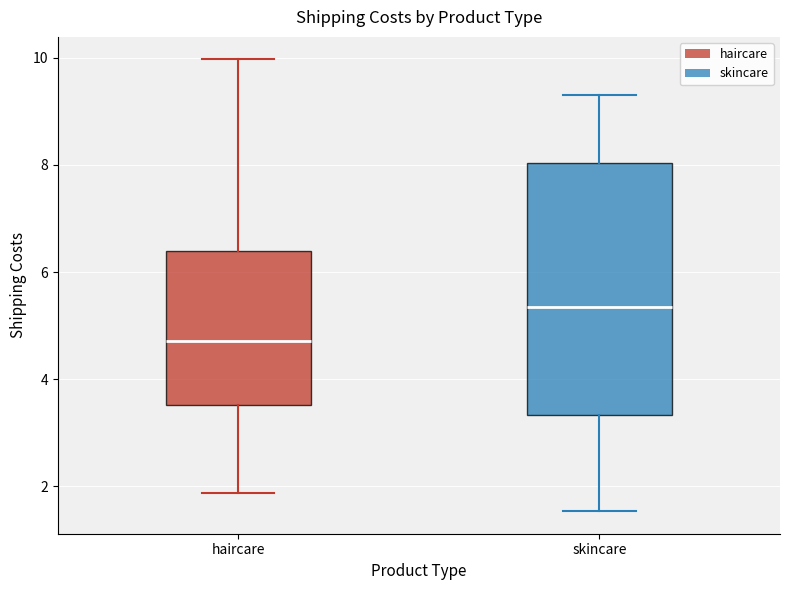

Reading left to right, read every box against the y-axis: the position of its median line, the range the box covers, and the ends of its whiskers. The values are not printed on the chart, so give them approximately, as read against the axis.

haircare: median 4.8, box 3.6 to 6.4, whiskers 1.8 to 10.0
skincare: median 5.4, box 3.4 to 8.0, whiskers 1.6 to 9.4